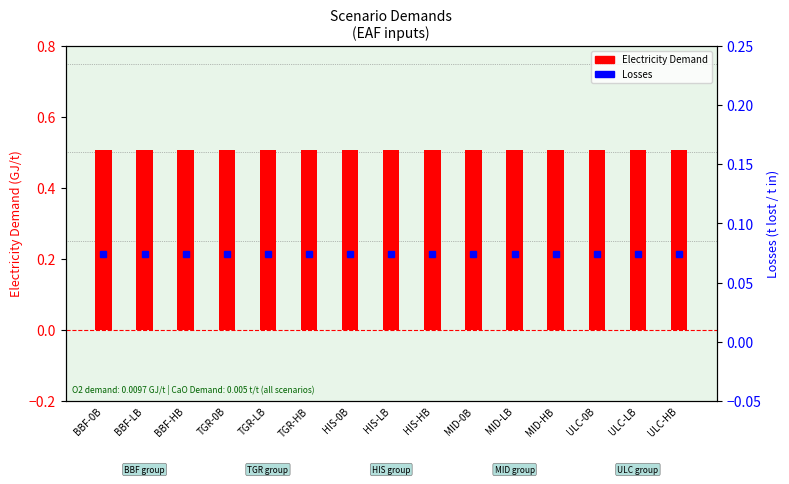

At HIS-HB, list the series in order from largest to smallest.

Electricity Demand, Losses